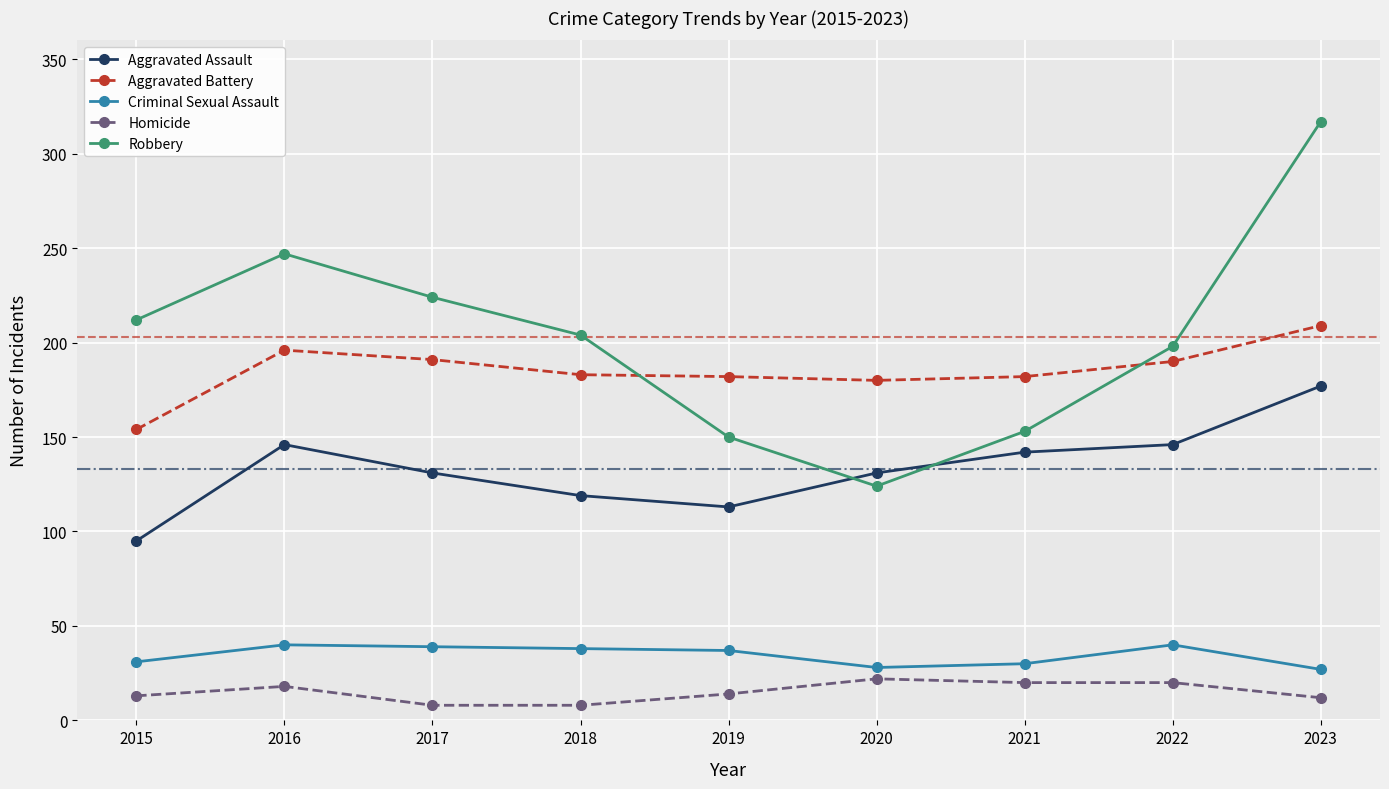

Where does the Aggravated Battery series first go above 183?

2016